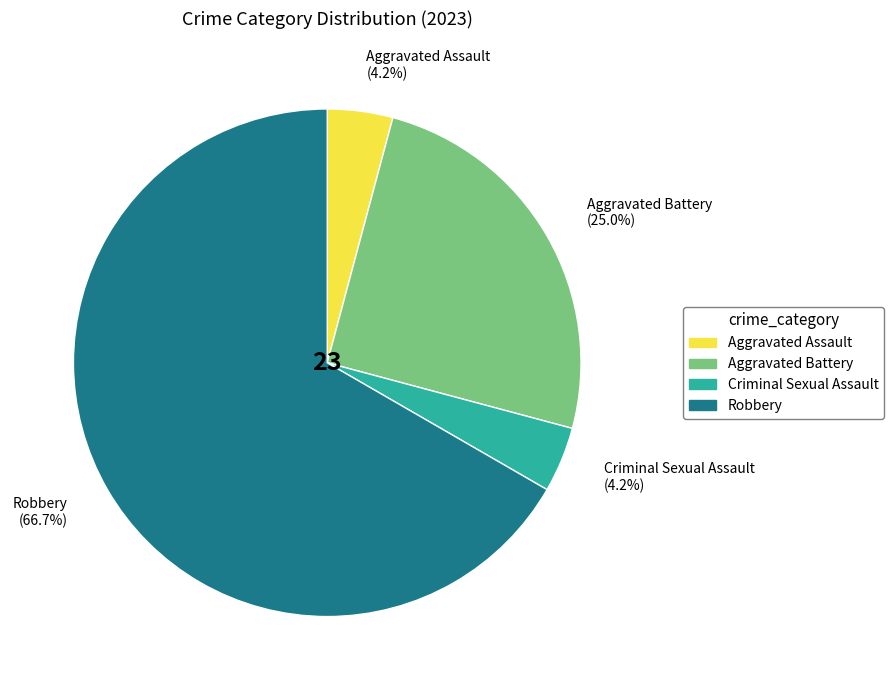

What percentage is the Criminal Sexual Assault slice, to the nearest percent?

4%